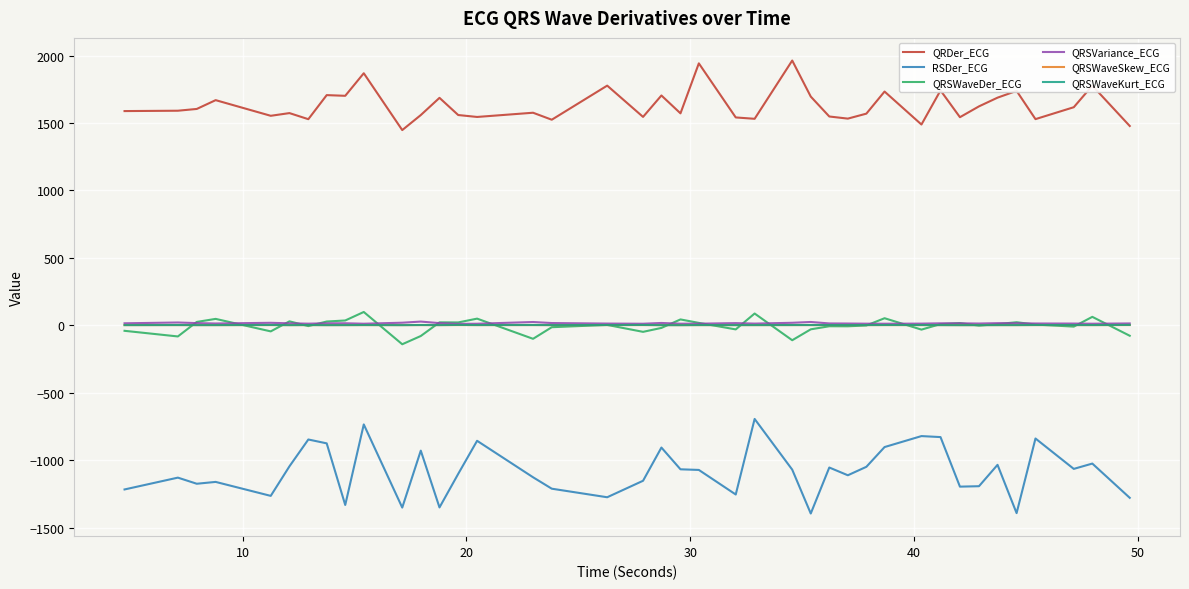

Which series has the widest spread of values?

RSDer_ECG